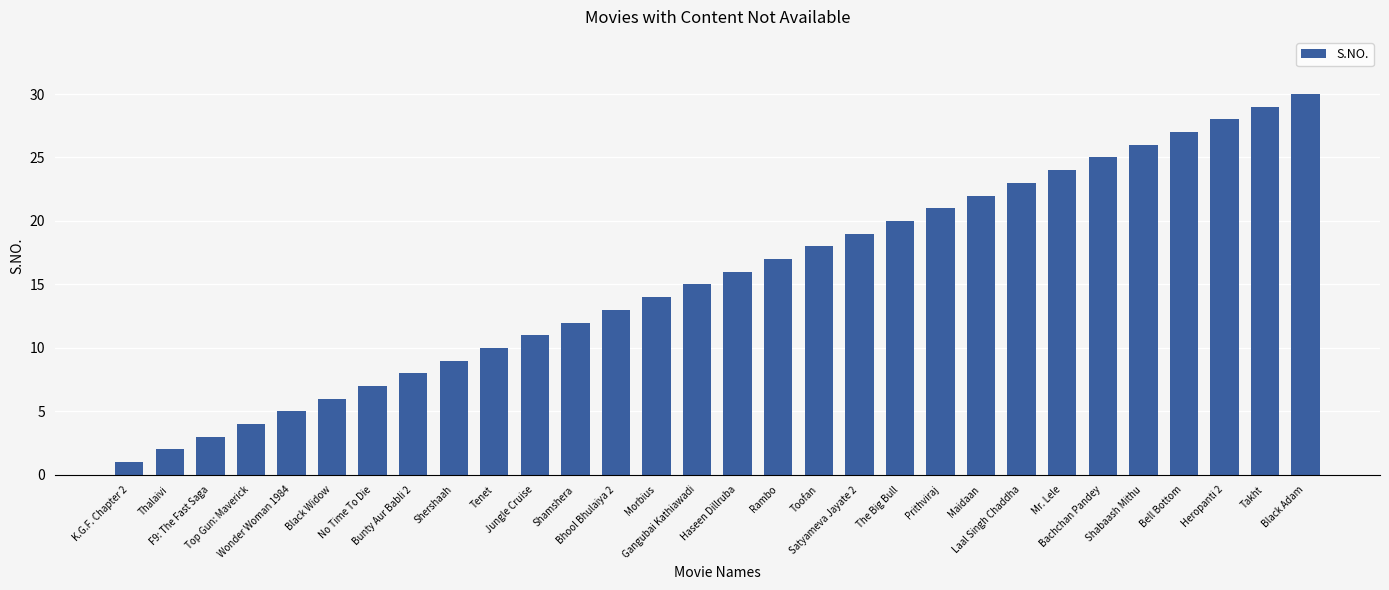

What is the sum of all values?

465